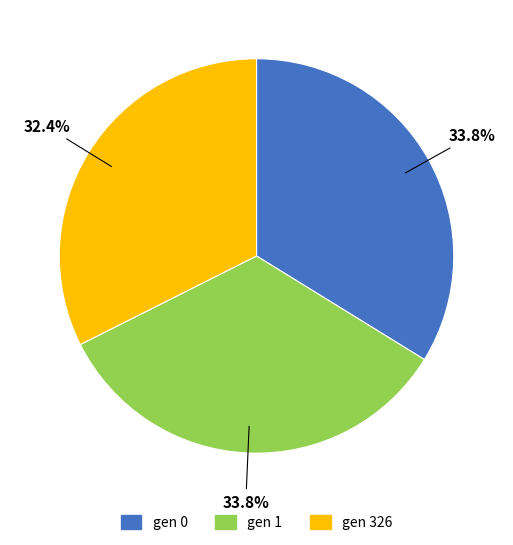

What portion of the pie excludes gen 0?

66.2%